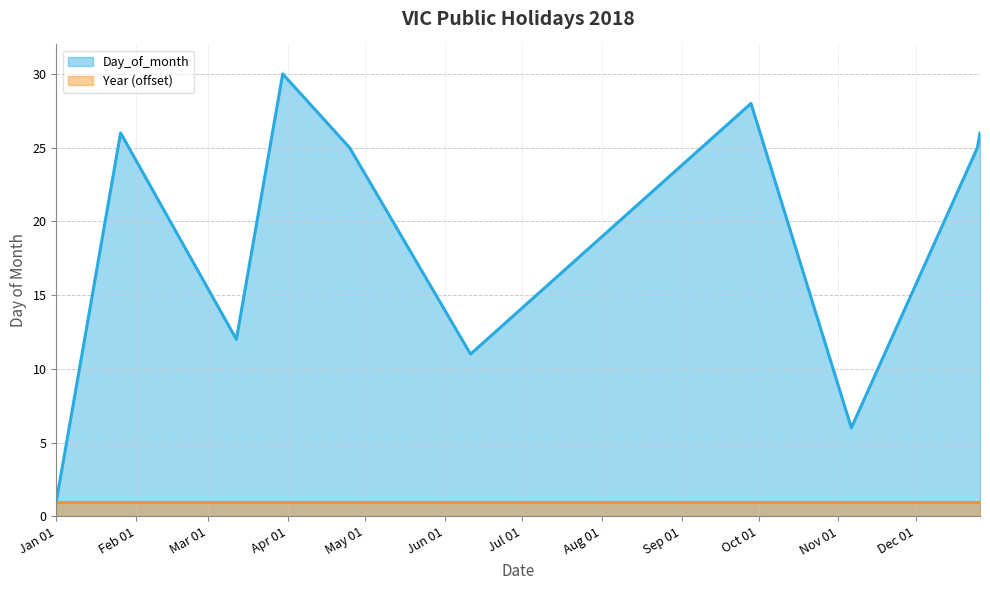

What is the change in value from 2018-03-12 to 2018-04-25?

+13